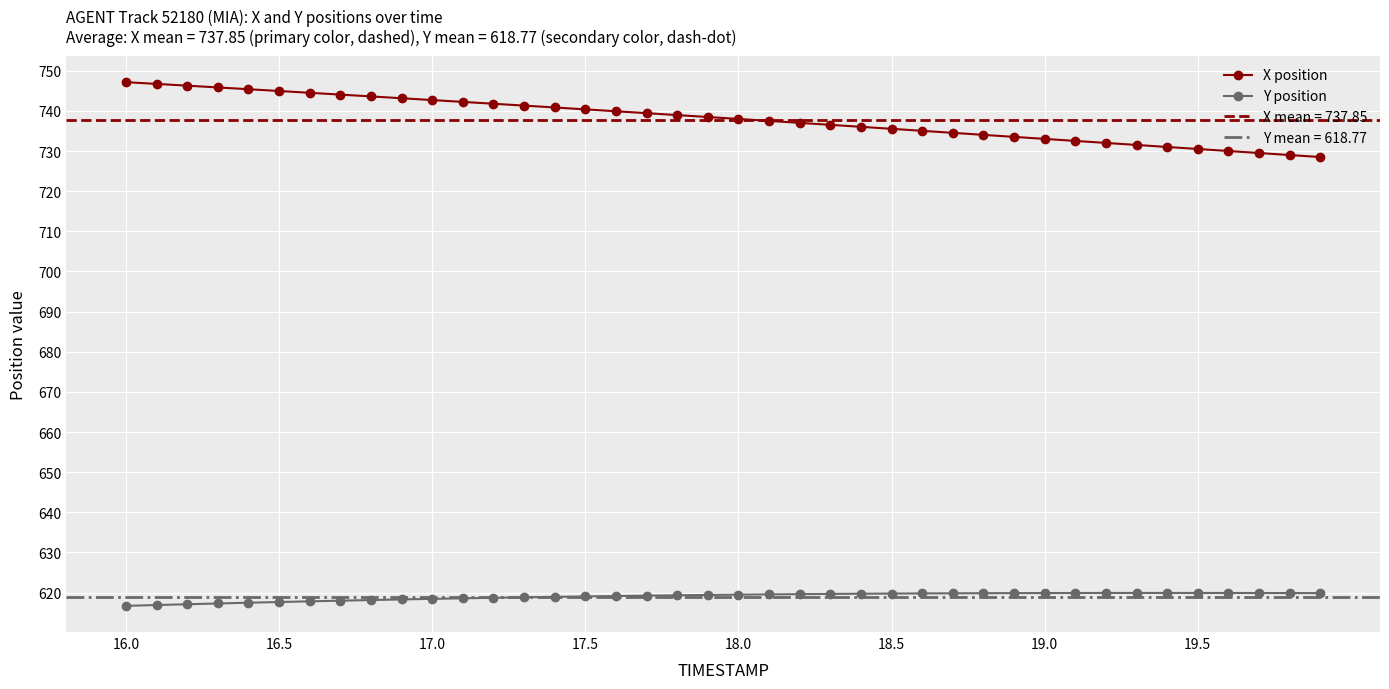

True or false: X position and Y position cross at least once.

False